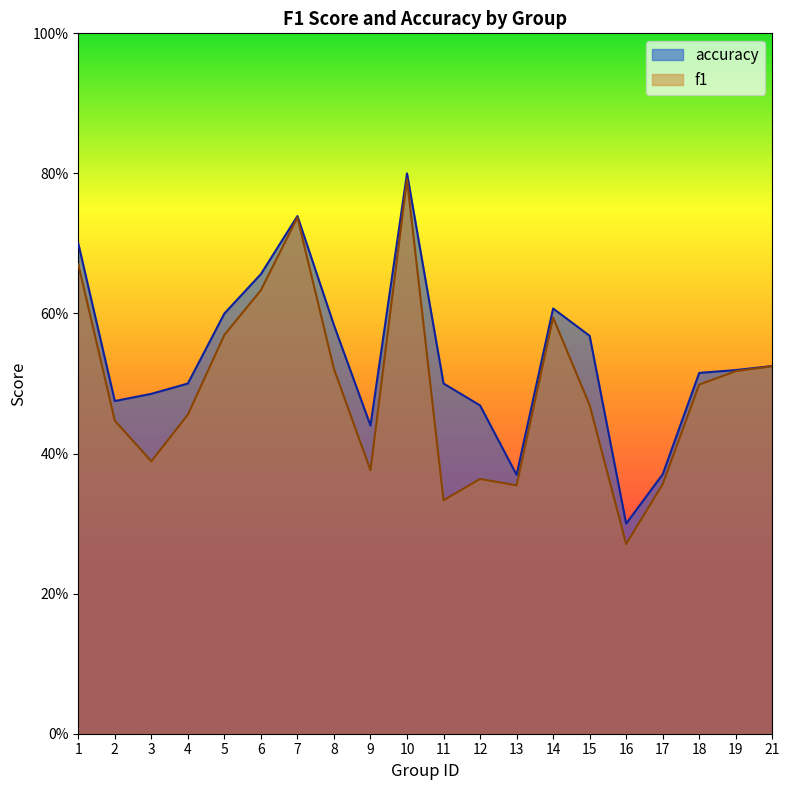

True or false: f1 and accuracy cross at least once.

False